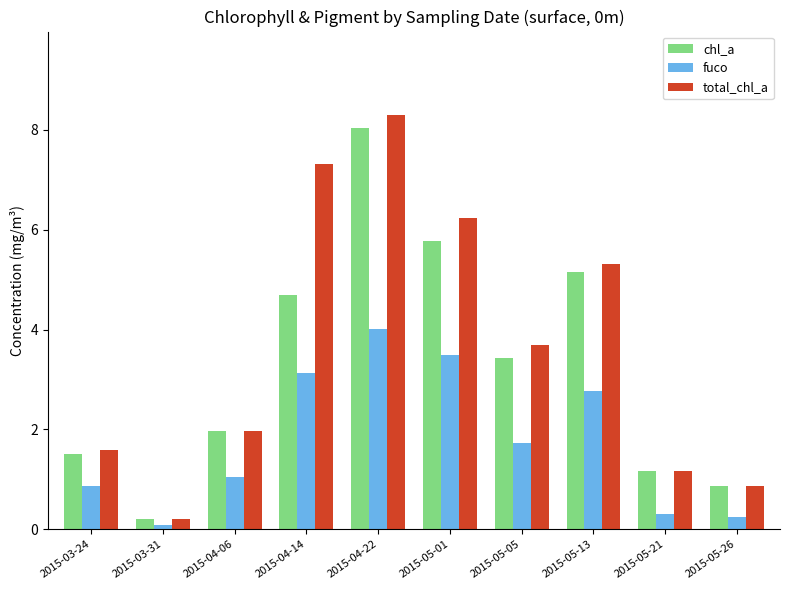

At which label does fuco first exceed 1?

2015-04-06